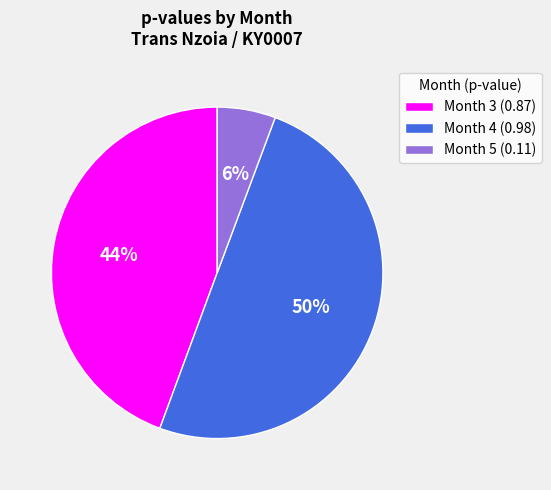

Count the number of slices in the pie.

3